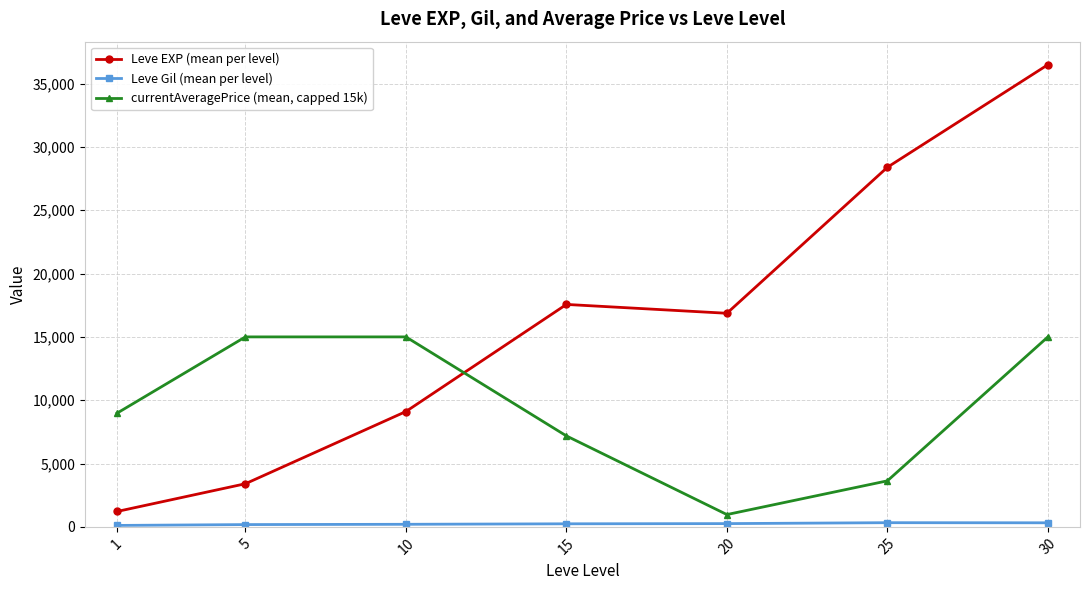

What is the difference between the highest and lowest values at 15?

17322.0